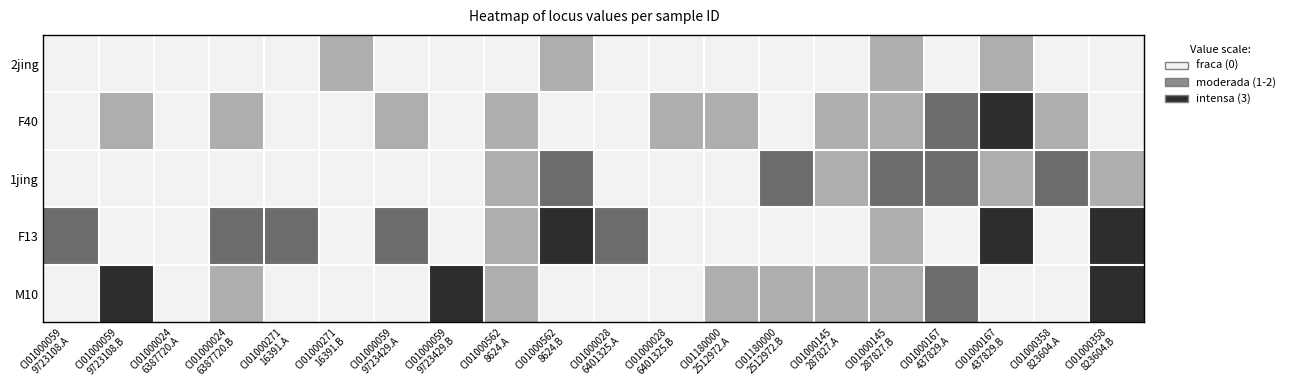

At how many categories does at least one series exceed 1?

14